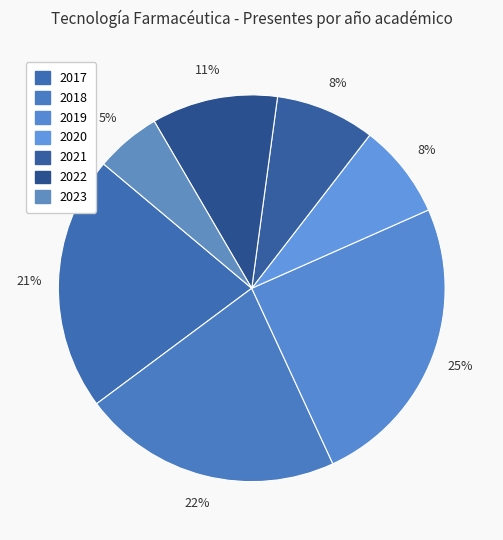

How many slices are in this pie chart?

7